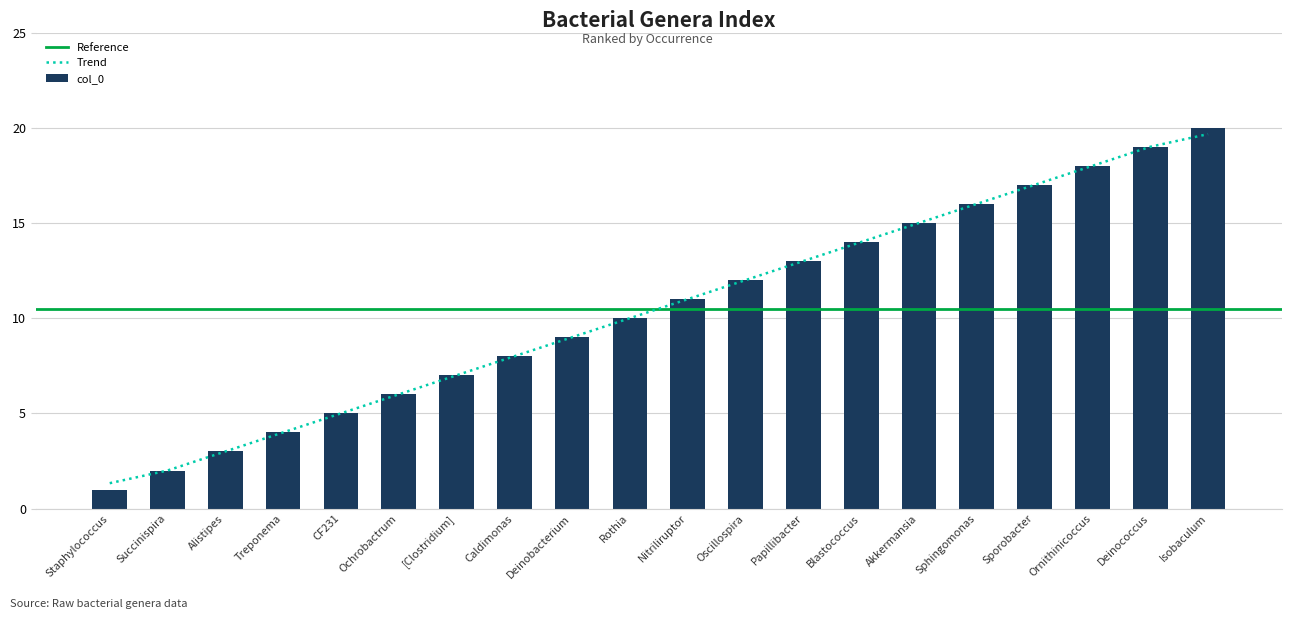

What is the difference between the maximum and minimum values?

19